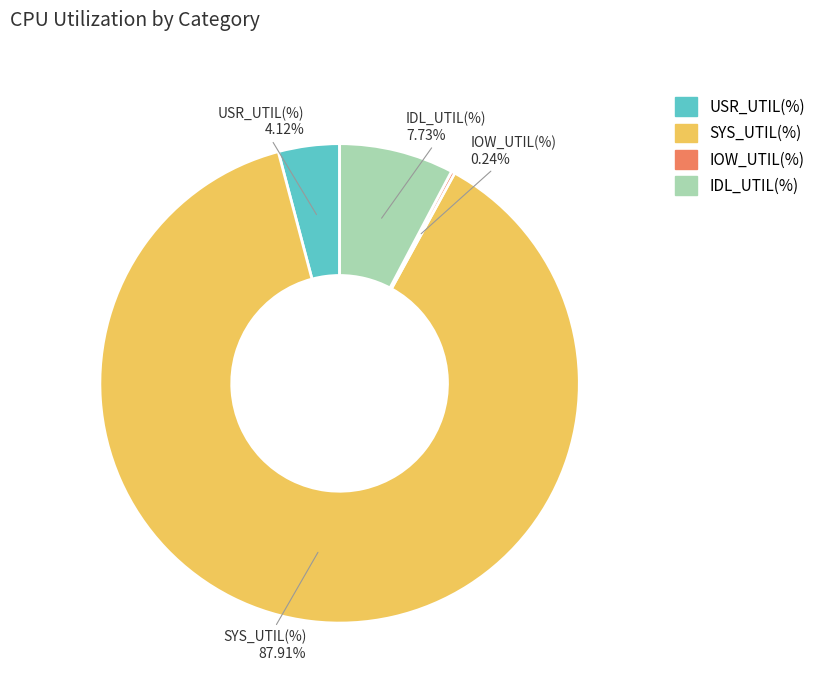

Does any single category account for the majority?

Yes